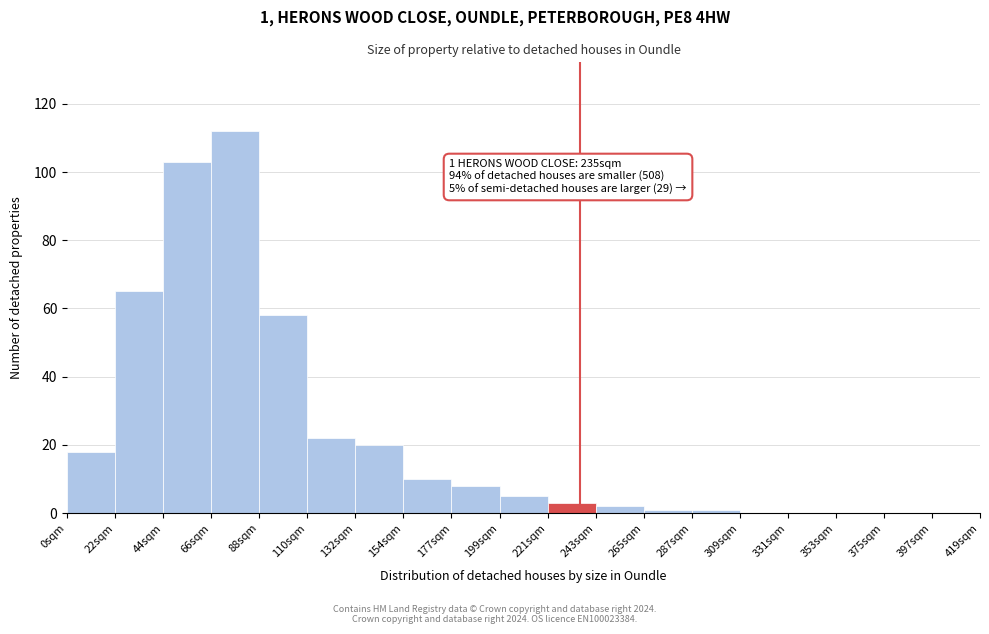

Which range on the x-axis has the tallest bar?

66 to 88